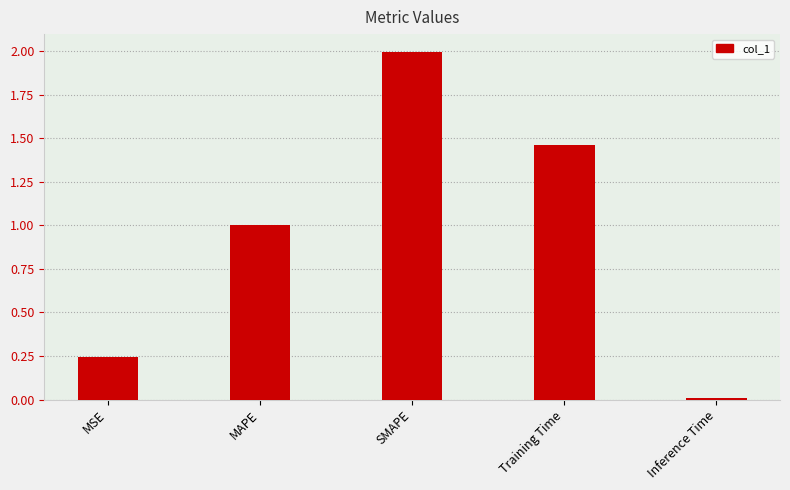

Count the number of data series in this chart.

1